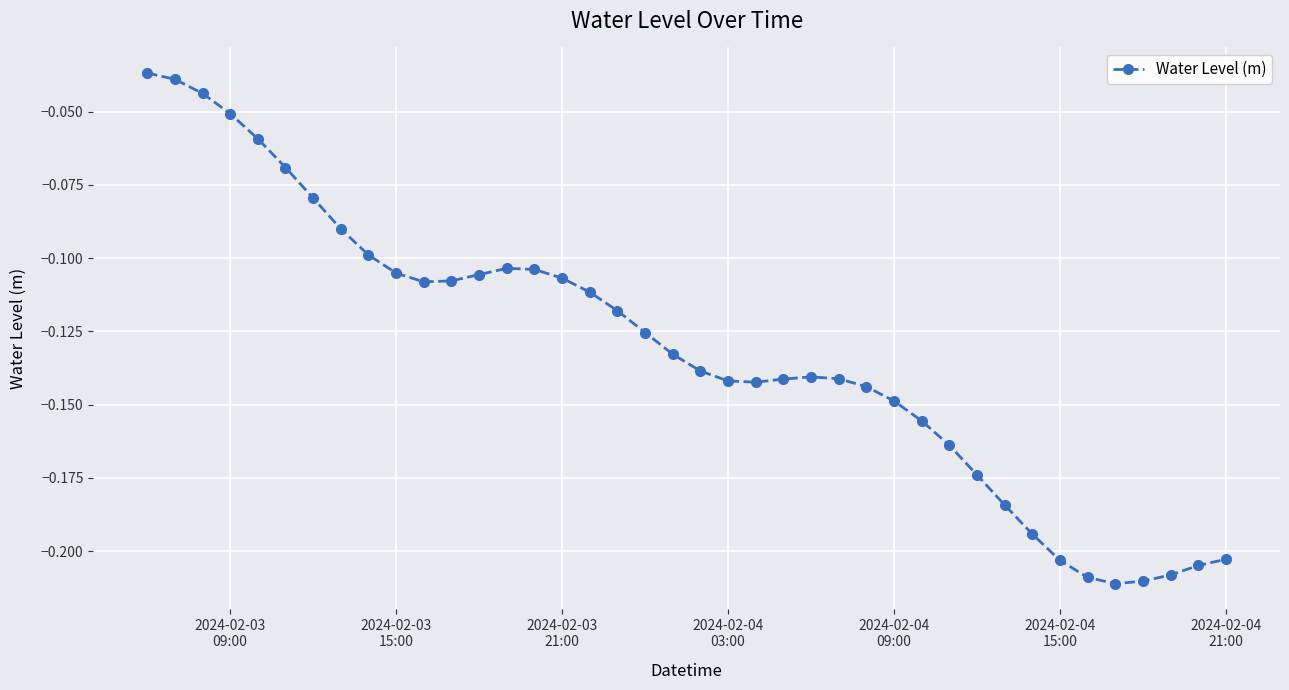

What is the sum of all values?

-5.3